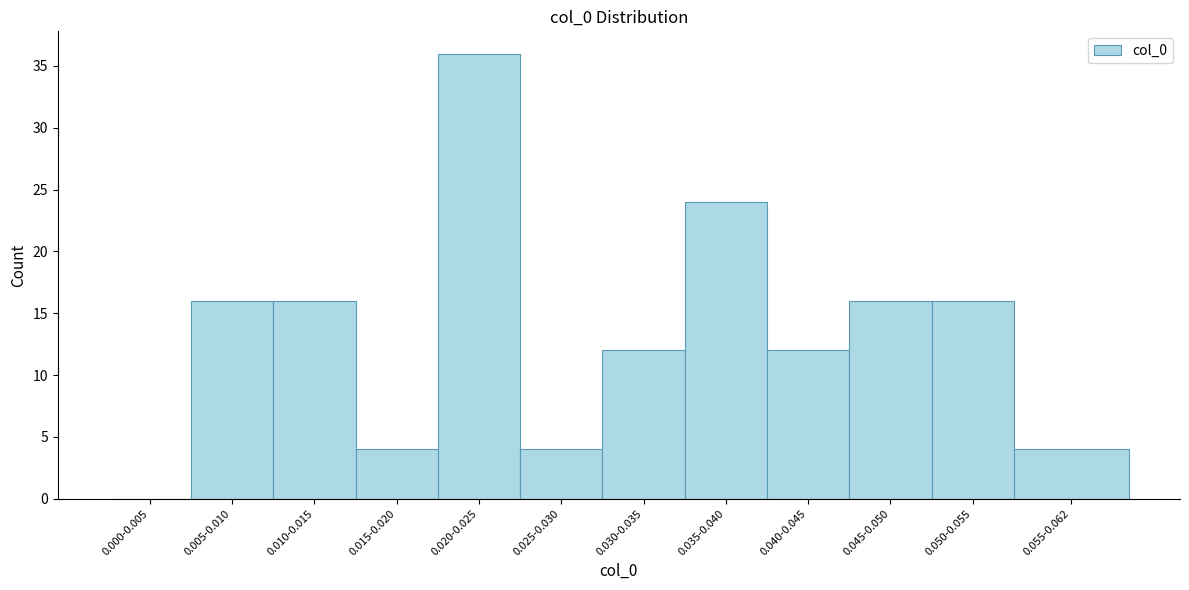

Reading left to right, list all the values displayed in this chart.

0.000-0.005=0	0.005-0.010=16	0.010-0.015=16	0.015-0.020=4	0.020-0.025=36	0.025-0.030=4	0.030-0.035=12	0.035-0.040=24	0.040-0.045=12	0.045-0.050=16	0.050-0.055=16	0.055-0.062=4